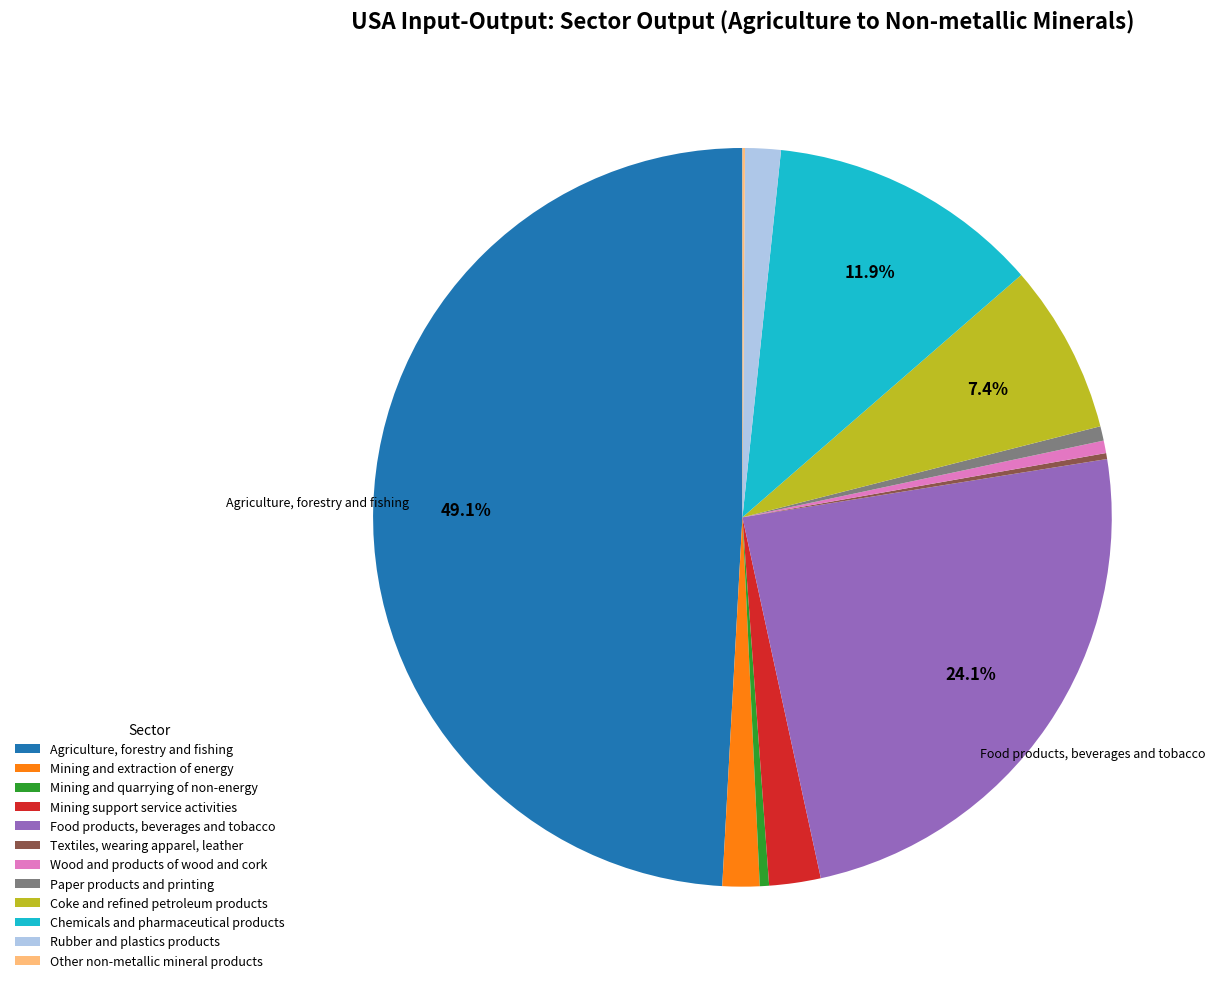

Which slice is the largest?

Agriculture, forestry and fishing